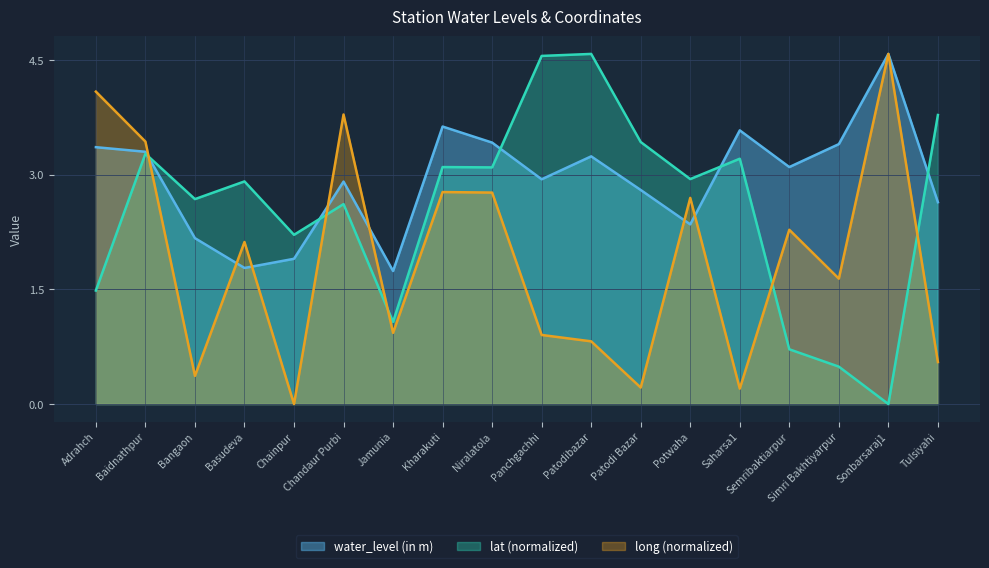

Reading left to right, what are all the values shown in this chart?

water_level (in m): Adrahch=3.4	Baidnathpur=3.3	Bangaon=2.2	Basudeva=1.8	Chainpur=1.9	Chandaur Purbi=2.9	Jamunia=1.7	Kharakuti=3.6	Niralatola=3.4	Panchgachhi=2.9	Patodibazar=3.2	Patodi Bazar=2.8	Potwaha=2.4	Saharsa1=3.6	Semribaktiarpur=3.1	Simri Bakhtiyarpur=3.4	Sonbarsaraj1=4.6	Tulsiyahi=2.6
lat: Adrahch=1.5	Baidnathpur=3.3	Bangaon=2.7	Basudeva=2.9	Chainpur=2.2	Chandaur Purbi=2.6	Jamunia=1.1	Kharakuti=3.1	Niralatola=3.1	Panchgachhi=4.6	Patodibazar=4.6	Patodi Bazar=3.4	Potwaha=2.9	Saharsa1=3.2	Semribaktiarpur=0.7	Simri Bakhtiyarpur=0.5	Sonbarsaraj1=0.0	Tulsiyahi=3.8
long: Adrahch=4.1	Baidnathpur=3.4	Bangaon=0.4	Basudeva=2.1	Chainpur=0.0	Chandaur Purbi=3.8	Jamunia=0.9	Kharakuti=2.8	Niralatola=2.8	Panchgachhi=0.9	Patodibazar=0.8	Patodi Bazar=0.2	Potwaha=2.7	Saharsa1=0.2	Semribaktiarpur=2.3	Simri Bakhtiyarpur=1.6	Sonbarsaraj1=4.6	Tulsiyahi=0.5